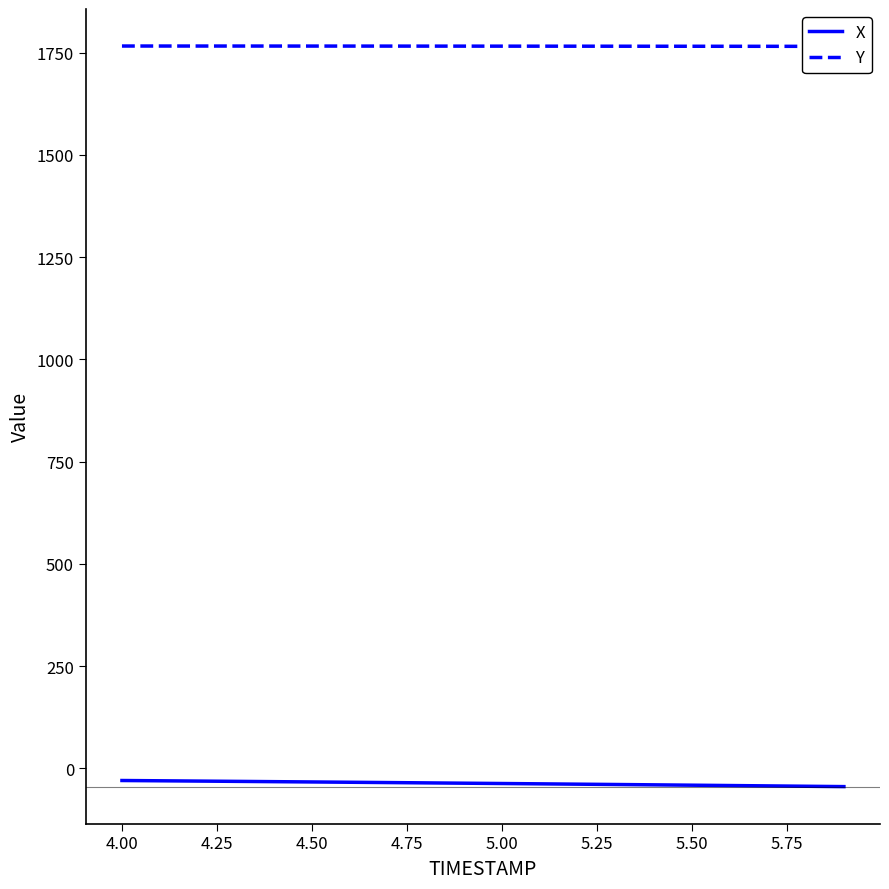

What is the minimum value for X?

-44.7